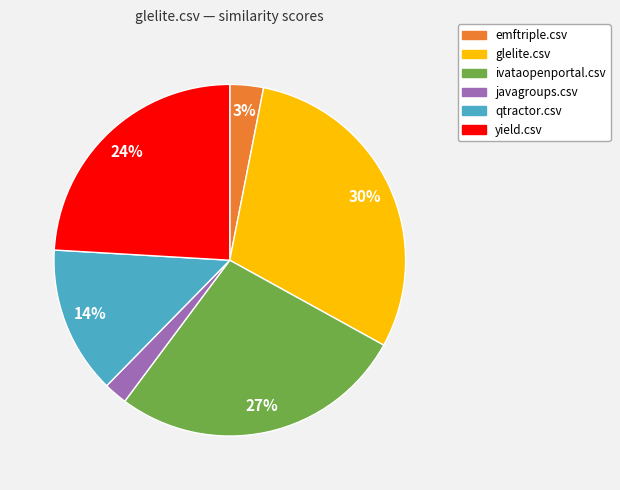

What is the smallest slice in the pie chart?

javagroups.csv